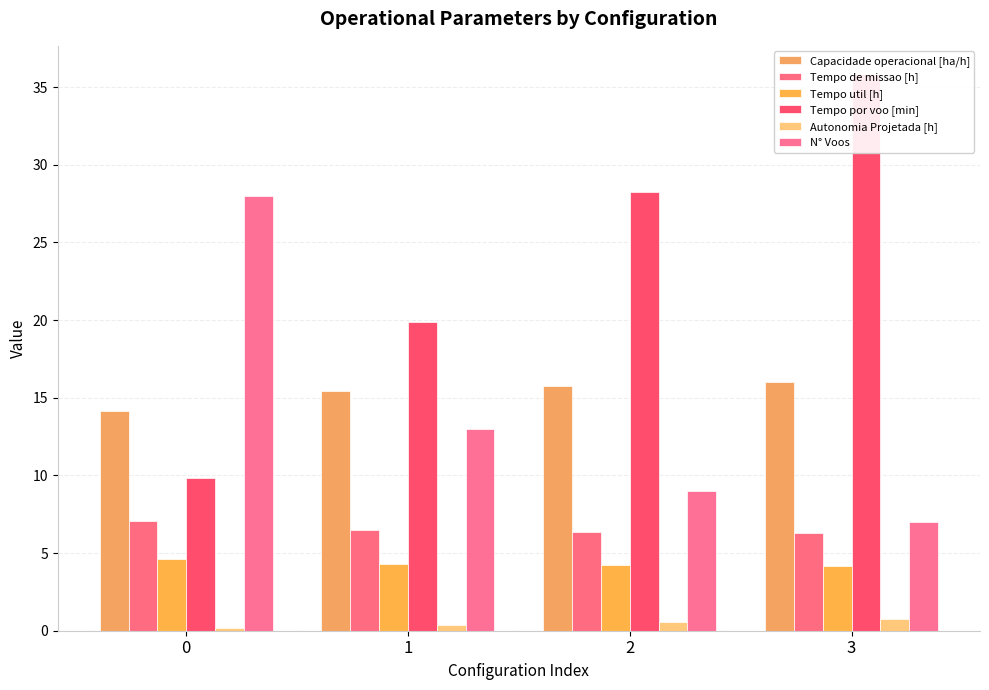

Reading right to left, extract all data points from this chart.

Capacidade operacional [ha/h]: 16.0	15.8	15.4	14.1
Tempo de missao [h]: 6.3	6.3	6.5	7.1
Tempo util [h]: 4.2	4.2	4.3	4.6
Tempo por voo [min]: 35.9	28.2	19.9	9.9
Autonomia Projetada [h]: 0.8	0.6	0.4	0.2
N° Voos: 7.0	9.0	13.0	28.0